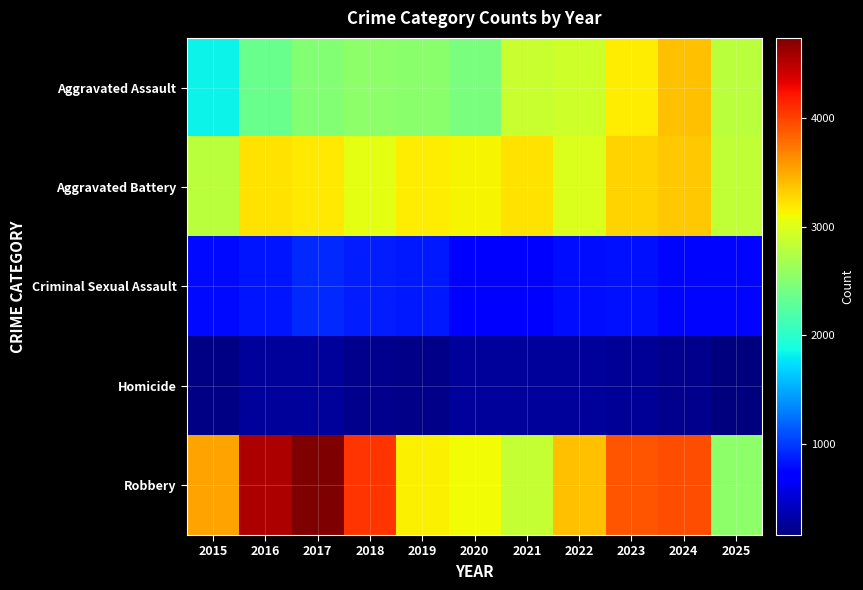

Reading left to right, list all the values displayed in this chart.

Aggravated Assault: 2015=1838	2016=2351	2017=2485	2018=2555	2019=2524	2020=2438	2021=2873	2022=2911	2023=3164	2024=3384	2025=2796
Aggravated Battery: 2015=2805	2016=3222	2017=3199	2018=3034	2019=3179	2020=3129	2021=3217	2022=2970	2023=3296	2024=3358	2025=2839
Criminal Sexual Assault: 2015=771	2016=830	2017=919	2018=873	2019=856	2020=684	2021=749	2022=799	2023=815	2024=763	2025=760
Homicide: 2015=184	2016=278	2017=275	2018=230	2019=214	2020=274	2021=282	2022=280	2023=266	2024=227	2025=163
Robbery: 2015=3532	2016=4547	2017=4735	2018=4068	2019=3154	2020=3098	2021=2859	2022=3394	2023=3901	2024=3937	2025=2541